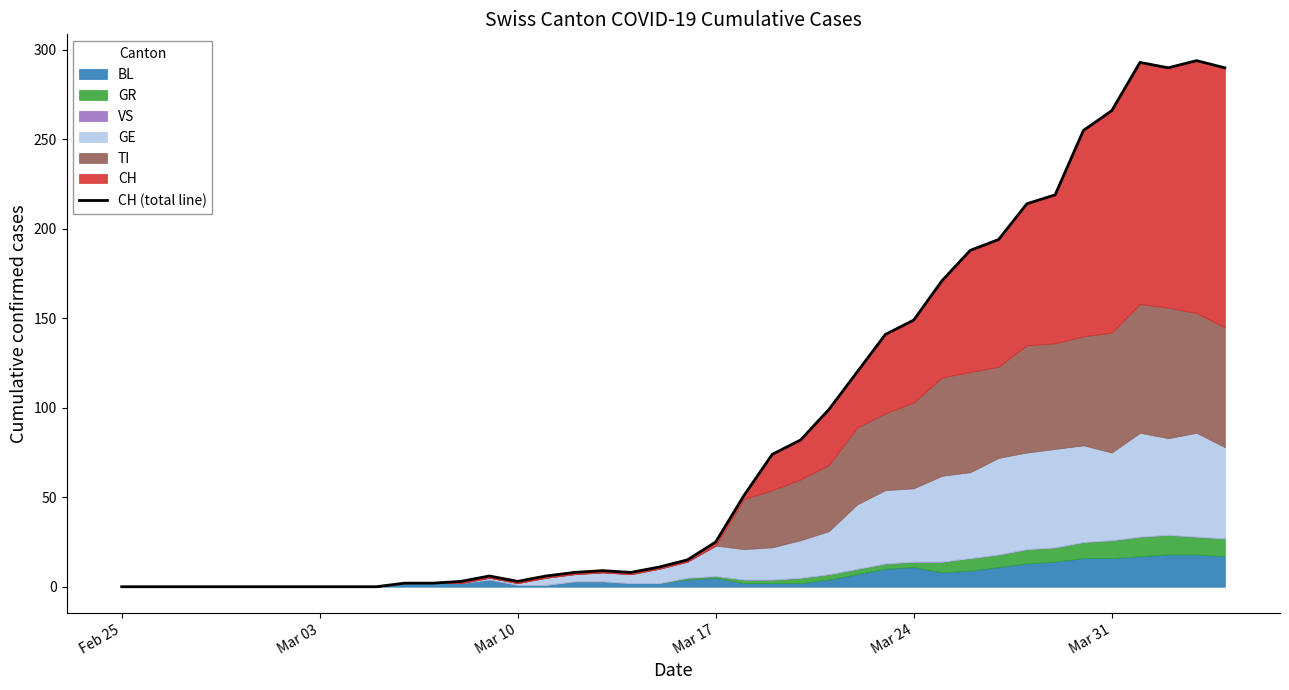

Is it true that the value at Mar 17 is 40?

False